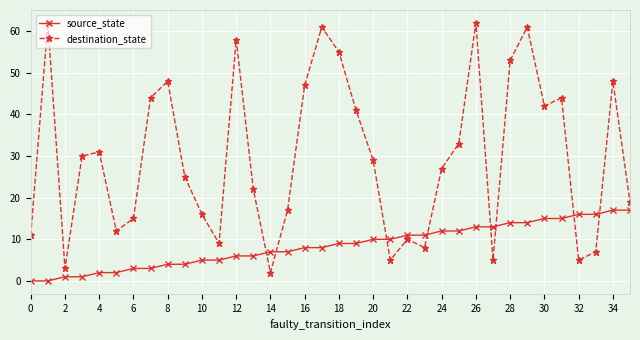

True or false: destination_state has more than 0 interior local peaks.

True